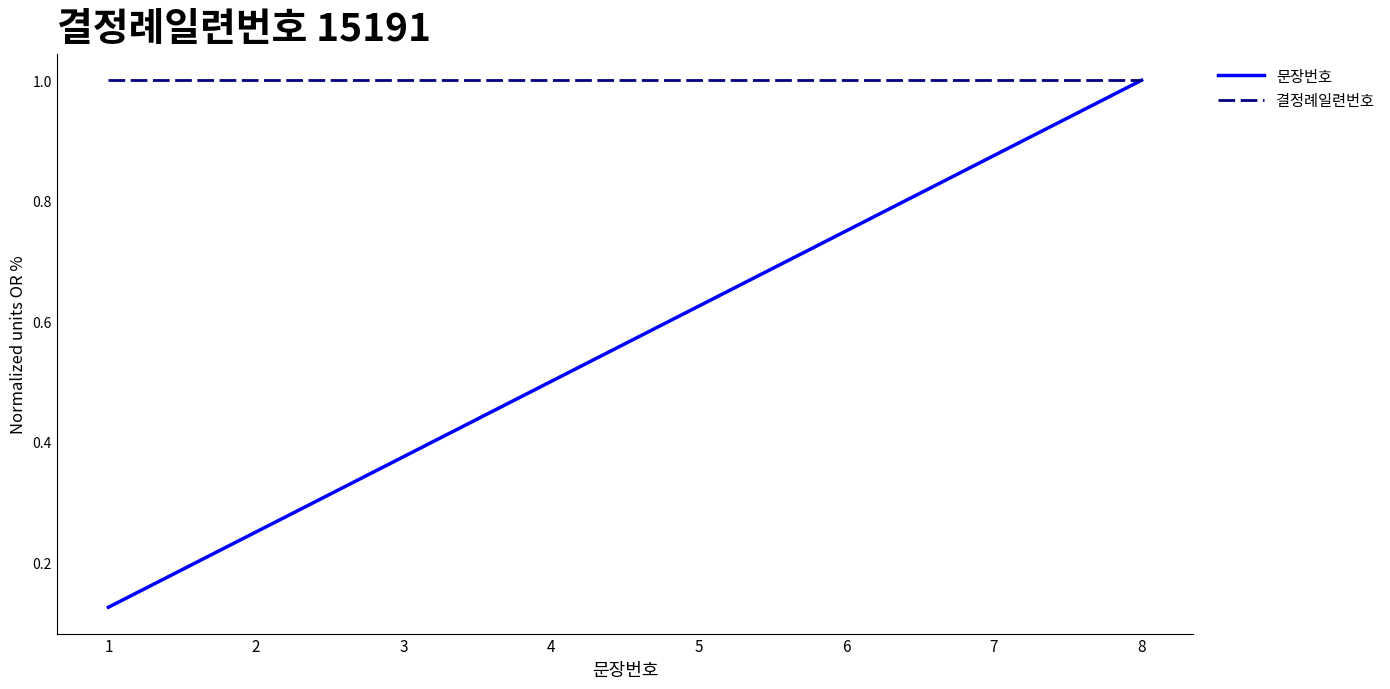

True or false: 문장번호 has a value of 0.2 at 4.

False